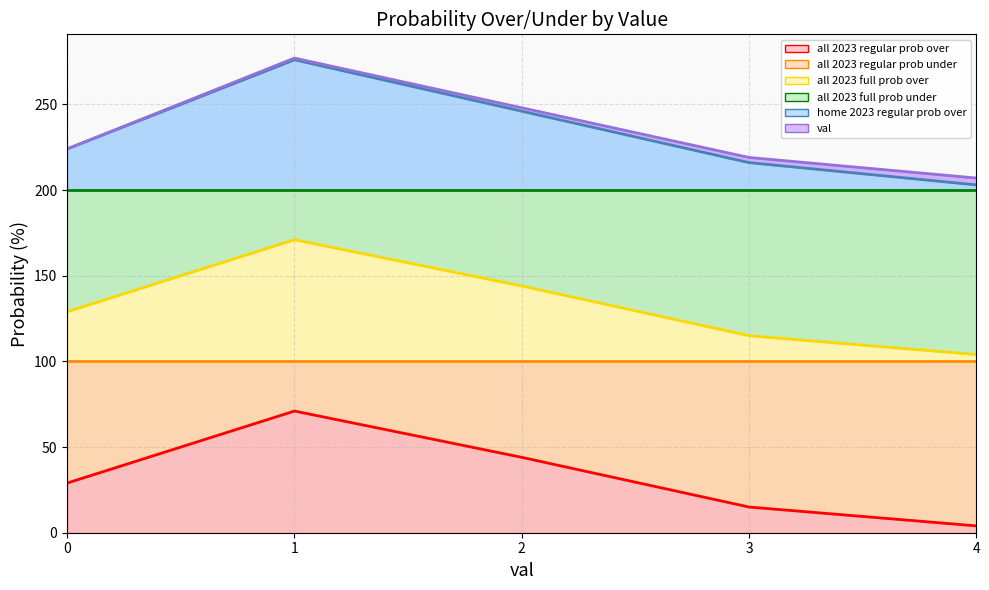

True or false: all 2023 full prob under and all 2023 regular prob over cross at least once.

False